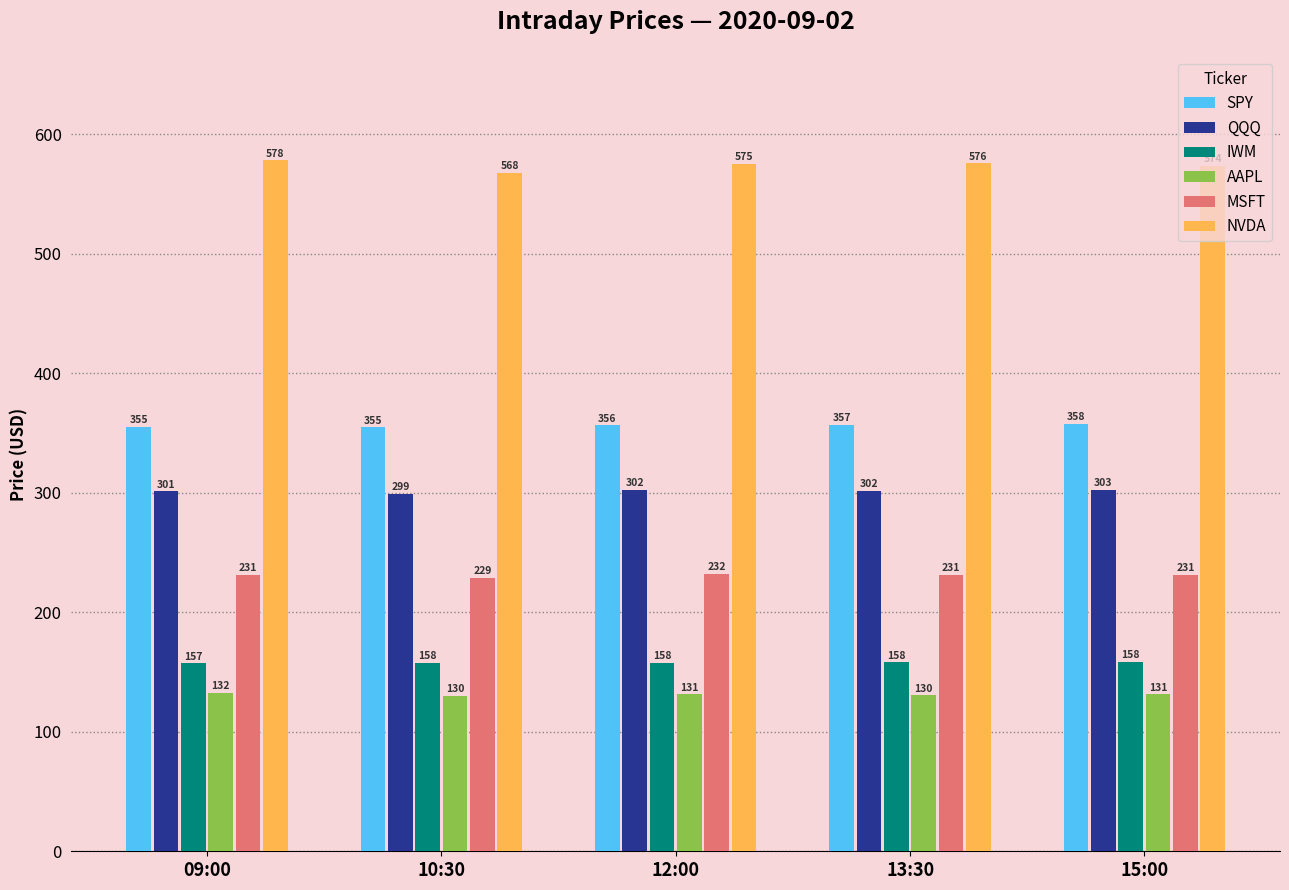

The IWM series shows 157.2 at 09:00. True or false?

True